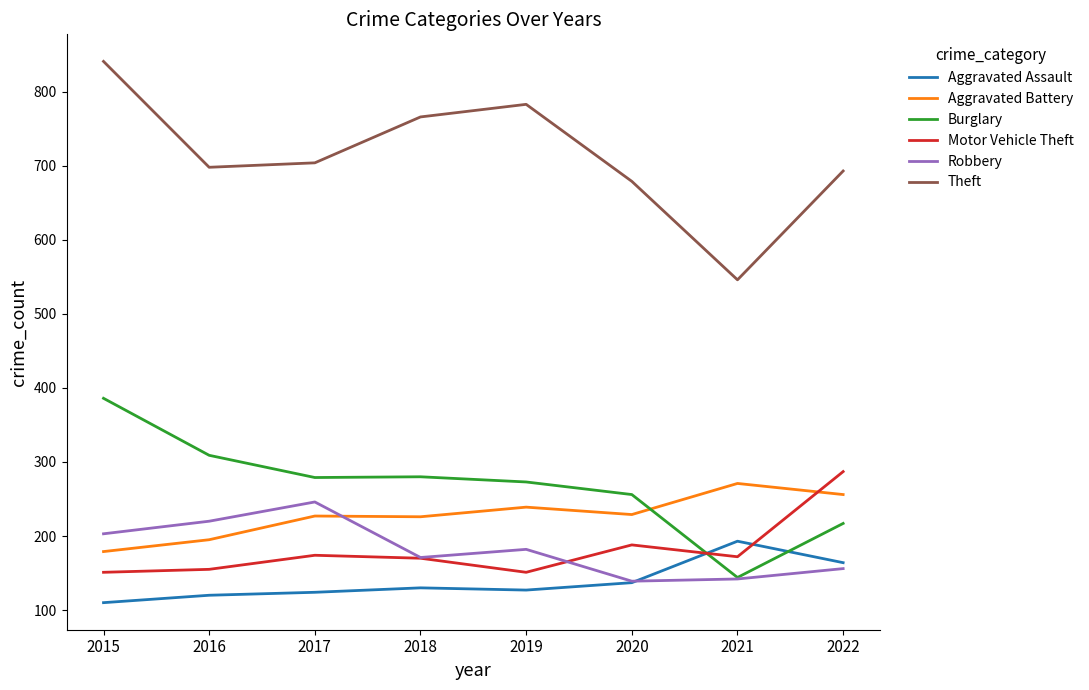

The value of Theft at 2017 is 274. True or false?

False